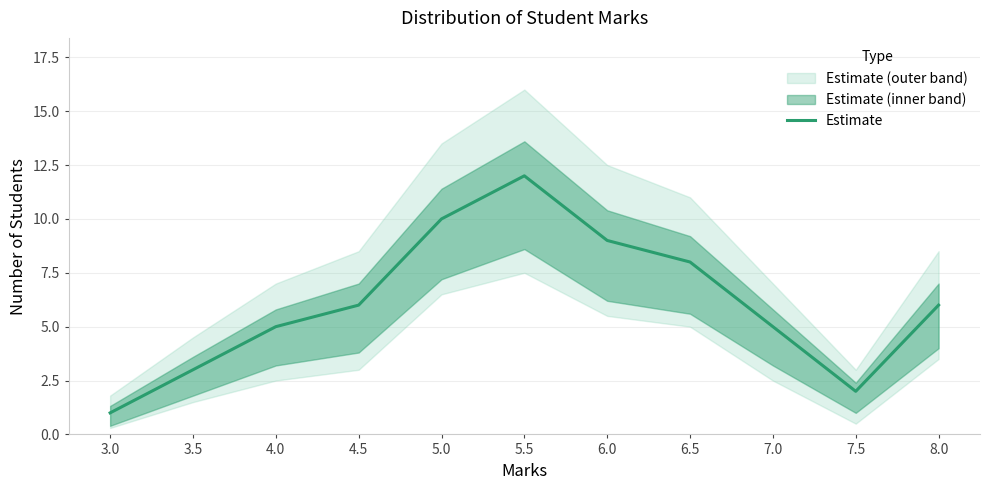

What is the label of the 9th point from the right?

4.0